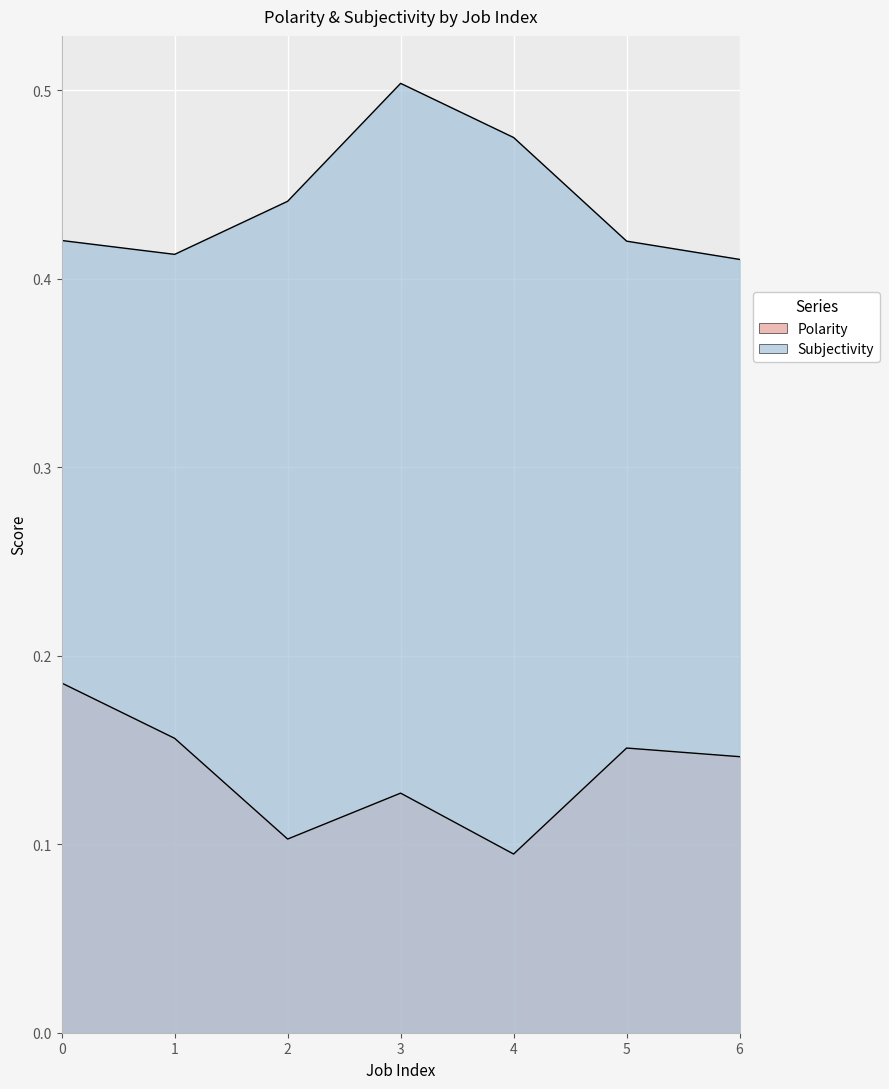

List the labels in order of Subjectivity value, largest first.

3, 4, 2, 0, 5, 1, 6